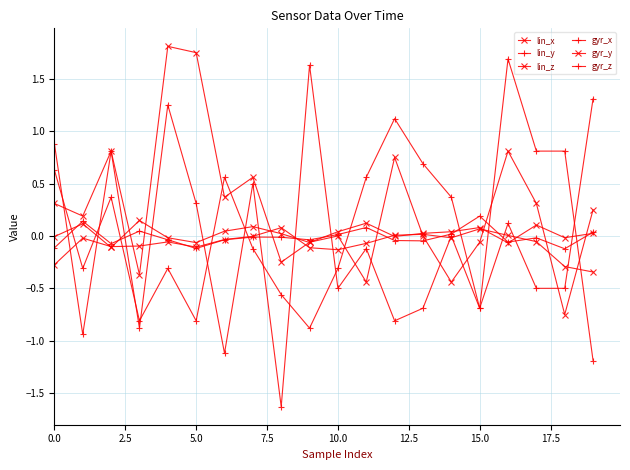

Where is the first local minimum for lin_x?

5.0